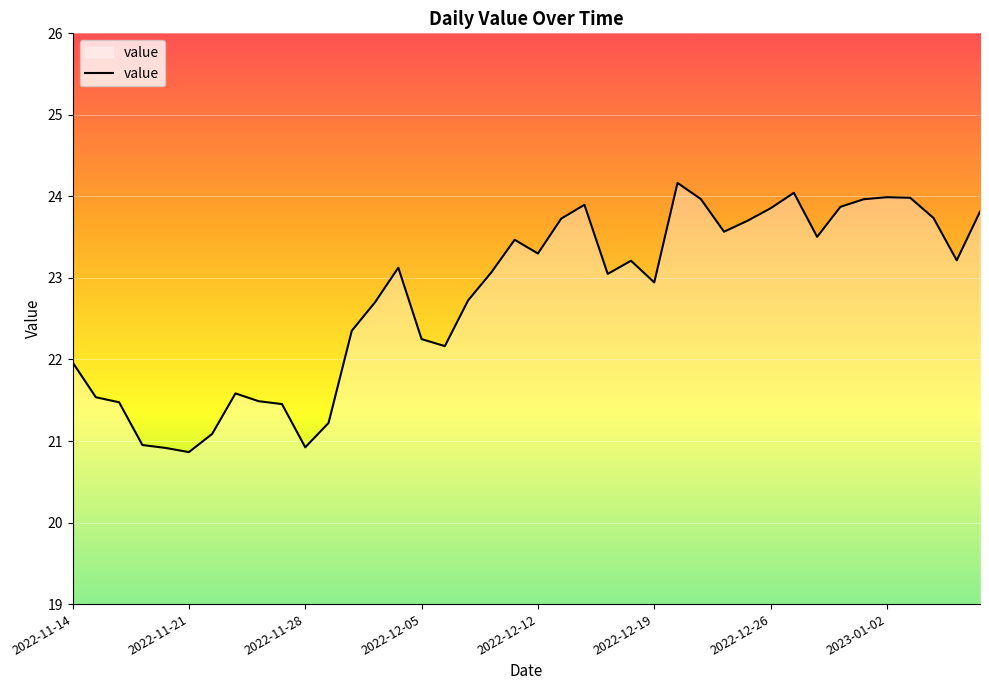

What is the minimum value shown in the chart?

20.9